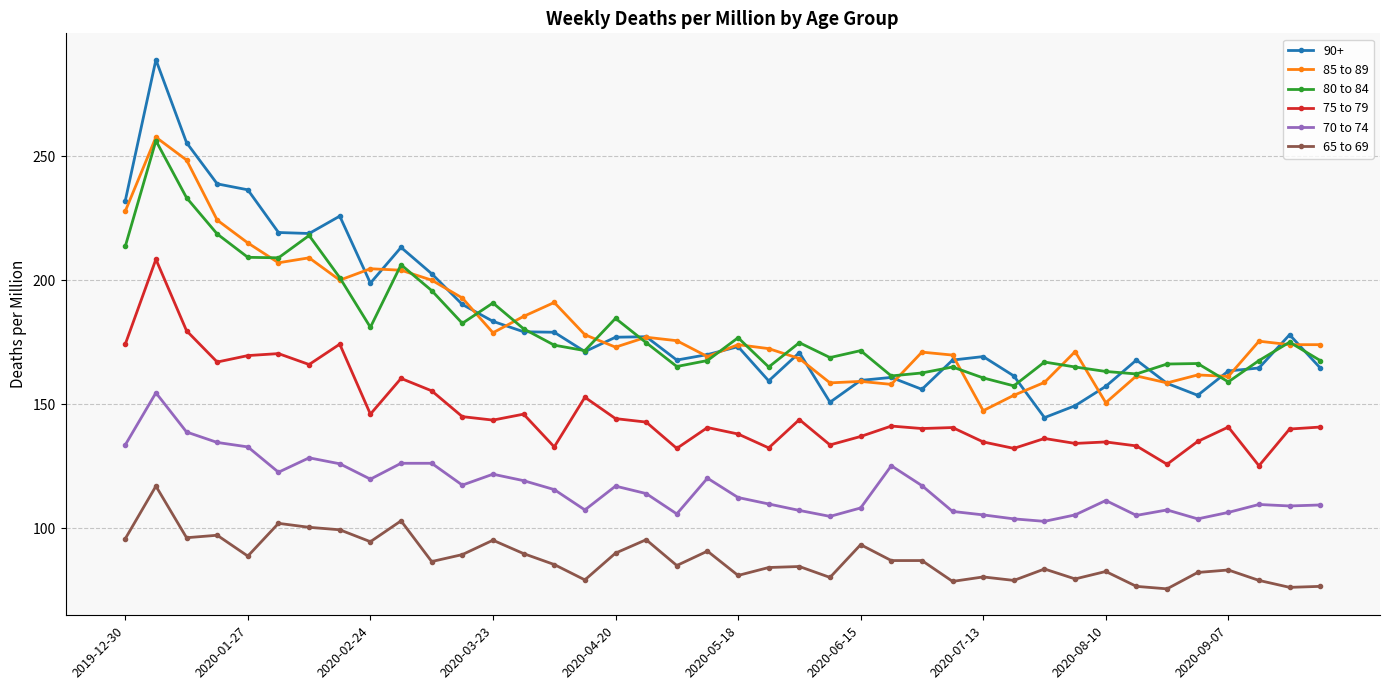

Which series has the widest spread of values?

90+